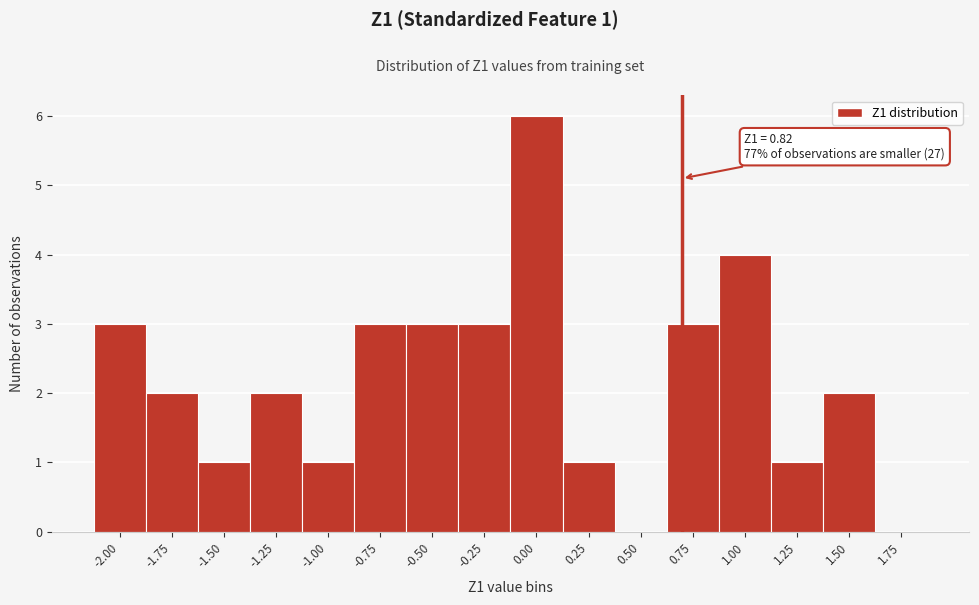

Reading right to left, extract all data points from this chart.

1.75=0	1.50=2	1.25=1	1.00=4	0.75=3	0.50=0	0.25=1	0.00=6	-0.25=3	-0.50=3	-0.75=3	-1.00=1	-1.25=2	-1.50=1	-1.75=2	-2.00=3